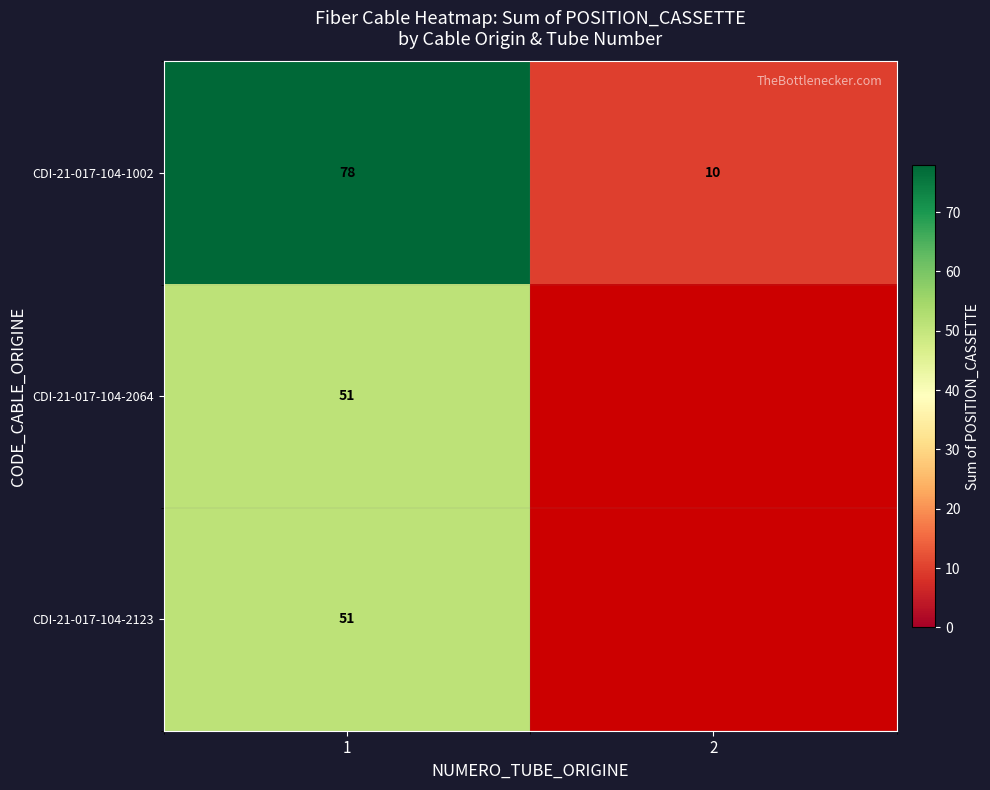

Which category has the lowest value in the CDI-21-017-104-1002 series?

2